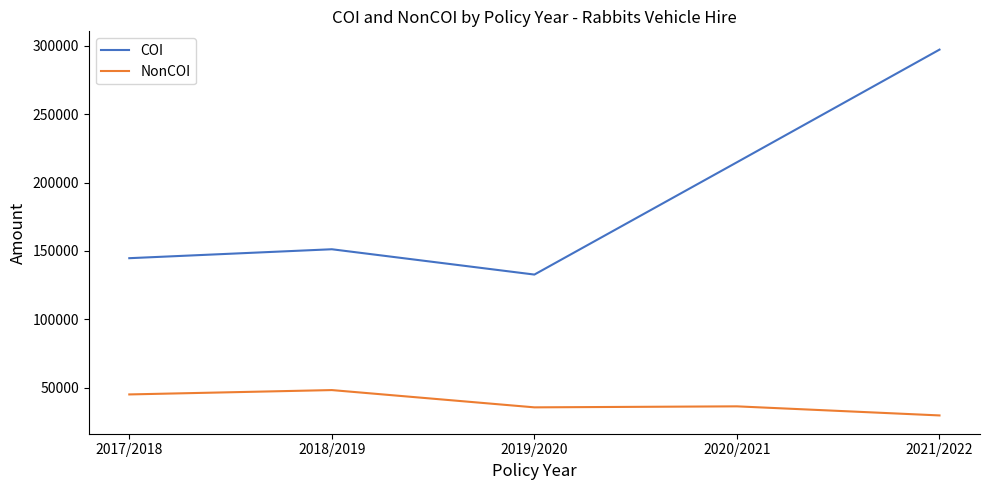

Read the COI value at 2019/2020.

132760